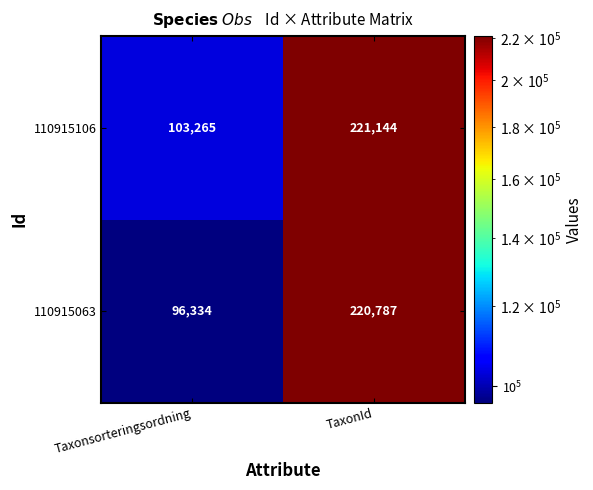

At TaxonId, list the series in order from largest to smallest.

110915106, 110915063